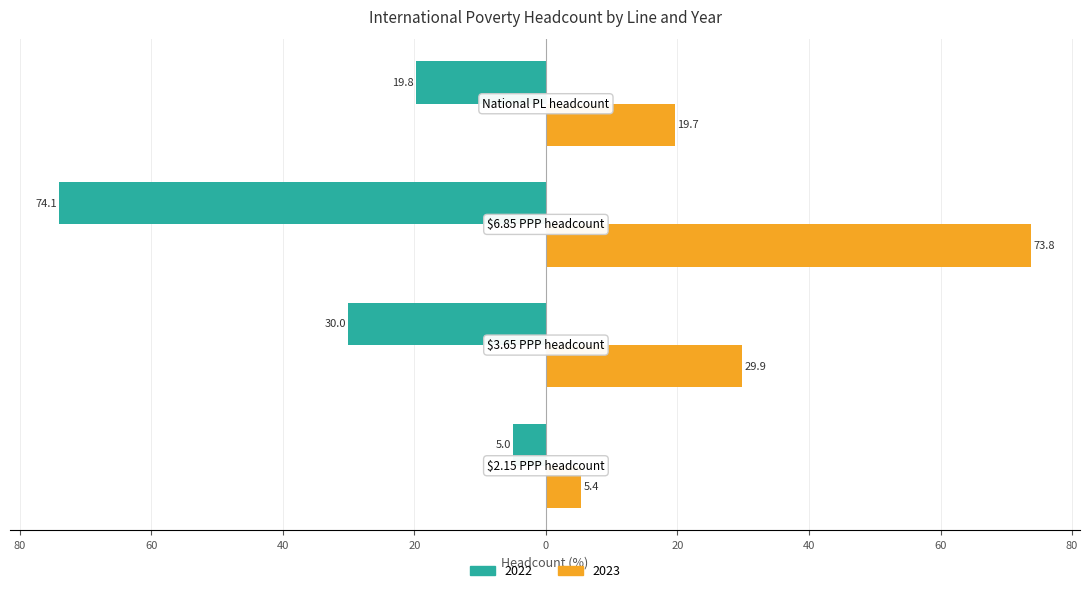

What is the difference between the maximum and minimum values in the 2022 series?

69.1